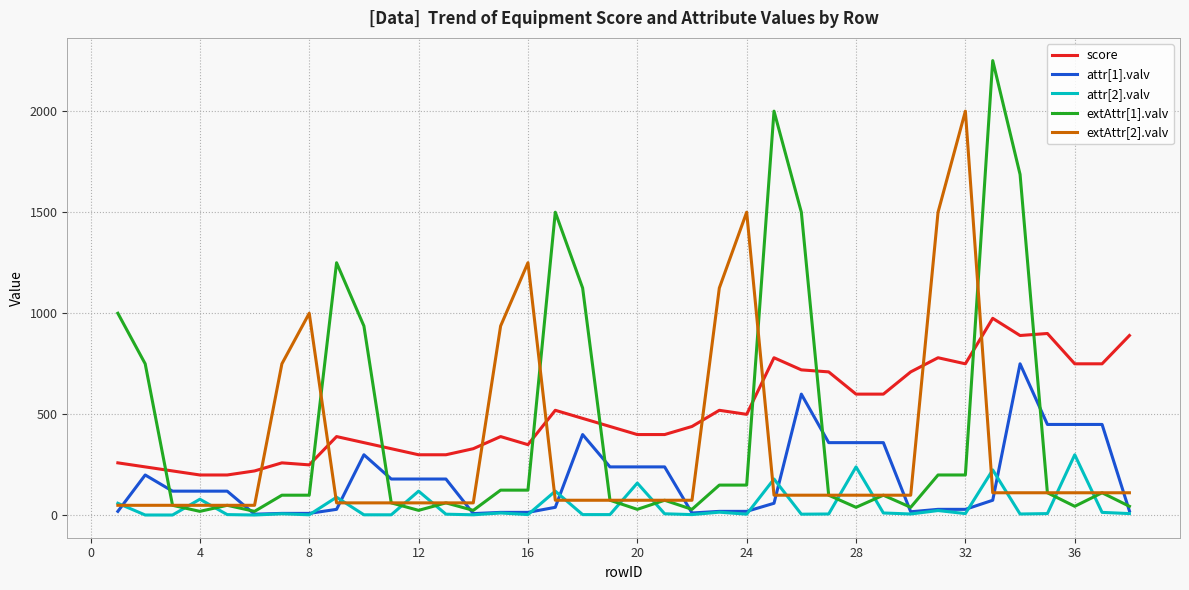

List the series in order of their overall mean, lowest first.

attr[2].valv, attr[1].valv, extAttr[2].valv, extAttr[1].valv, score